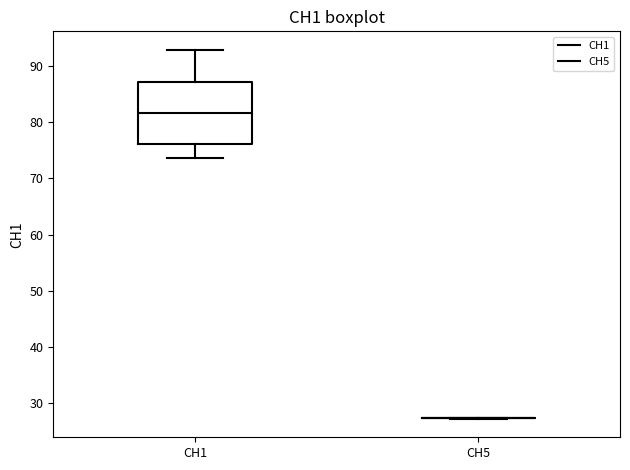

Which box is the tallest, from its lower edge to its upper edge?

CH1